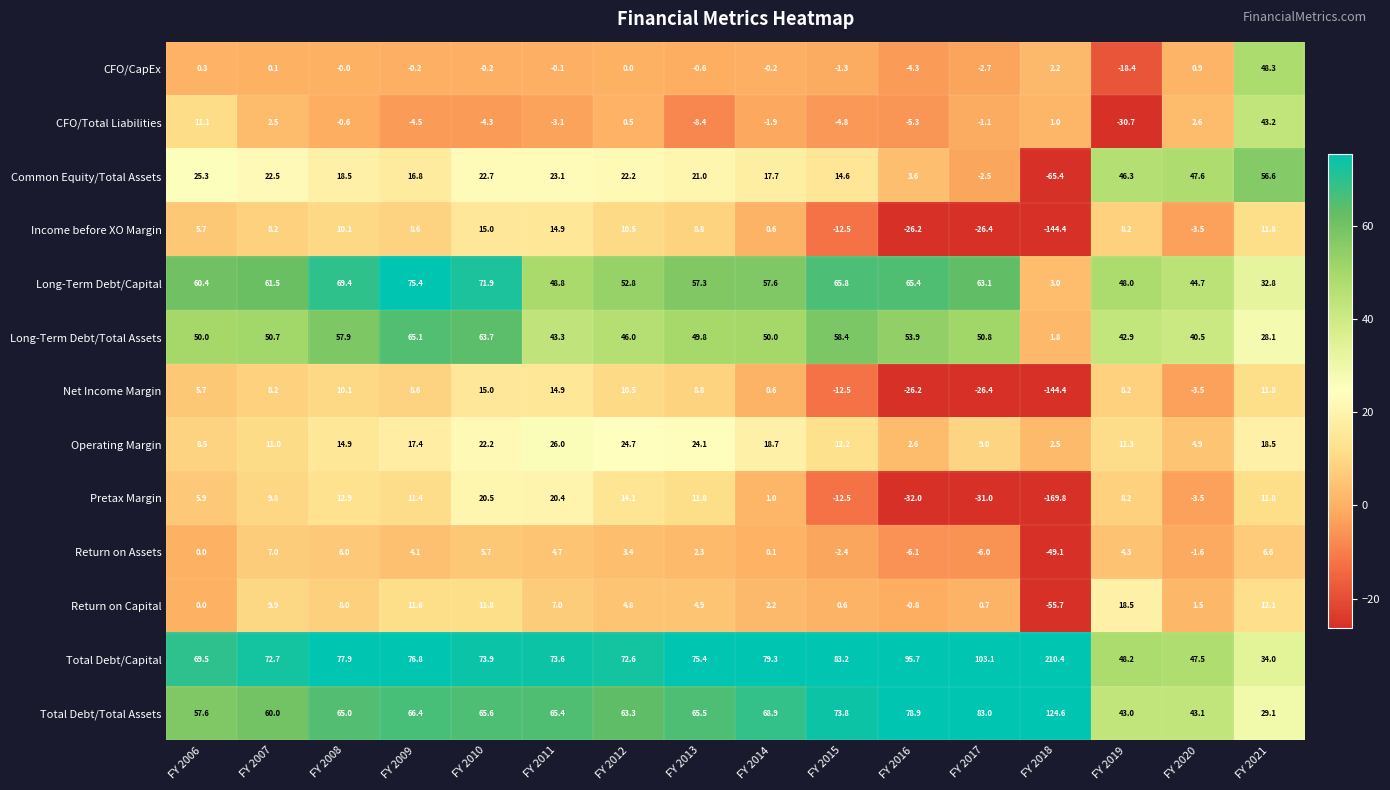

What is the greatest value displayed?

210.4